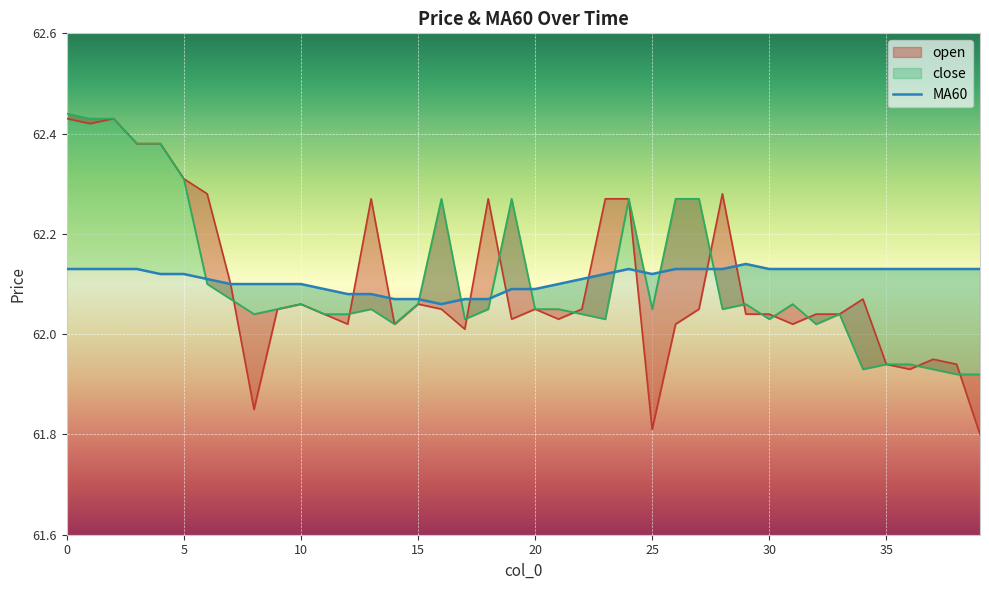

What are all the series names shown in the legend?

open, close, MA60